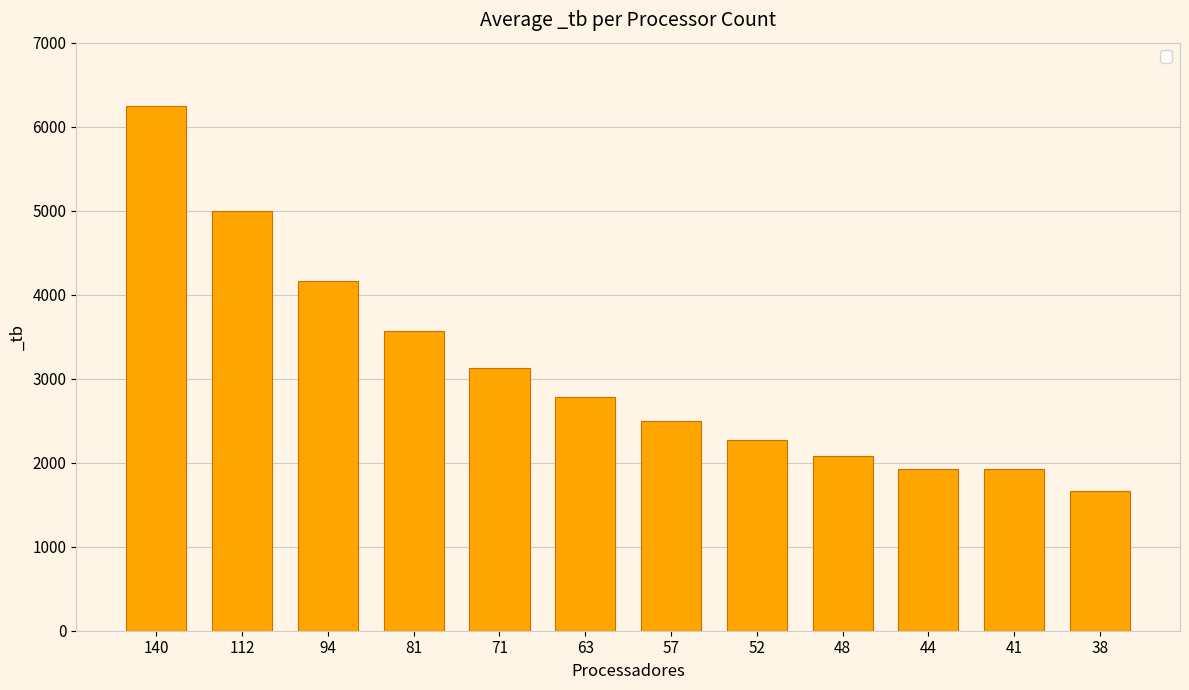

Is it true that the value at 63 is 3857.8?

False